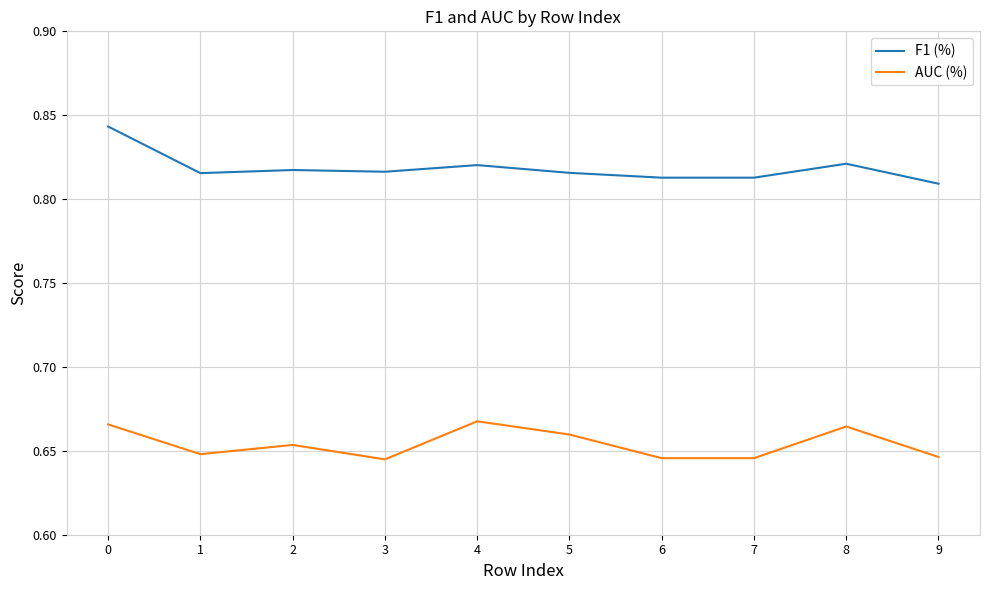

List the series in order of their overall mean, lowest first.

AUC (%), F1 (%)